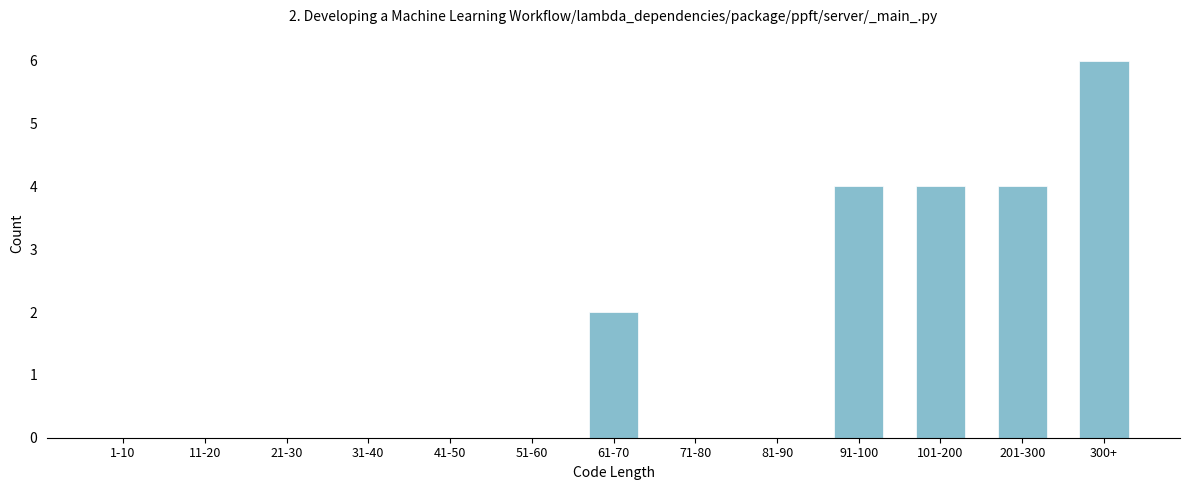

Reading left to right, extract all data points from this chart.

1-10=0	11-20=0	21-30=0	31-40=0	41-50=0	51-60=0	61-70=2	71-80=0	81-90=0	91-100=4	101-200=4	201-300=4	300+=6